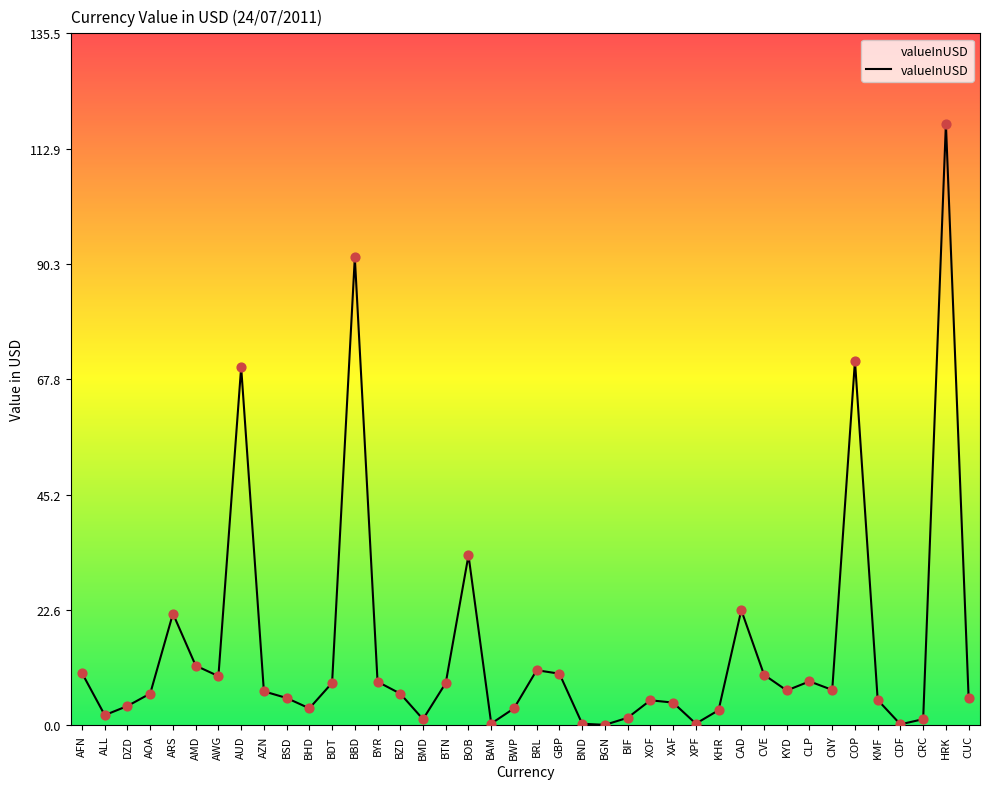

Which has a higher value, AWG or BWP?

AWG